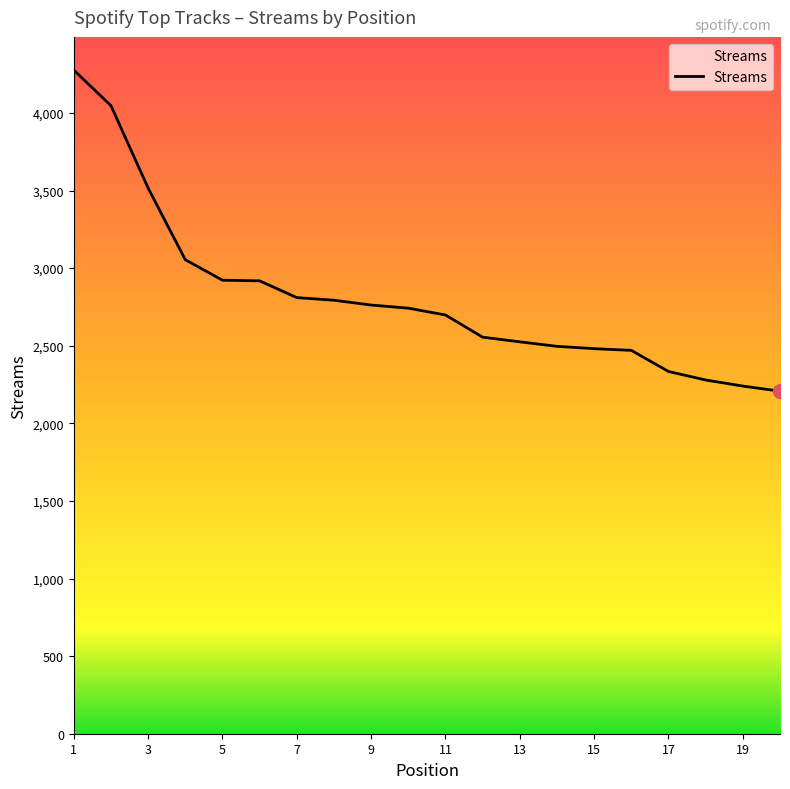

What is the difference between the maximum and minimum values?

2069